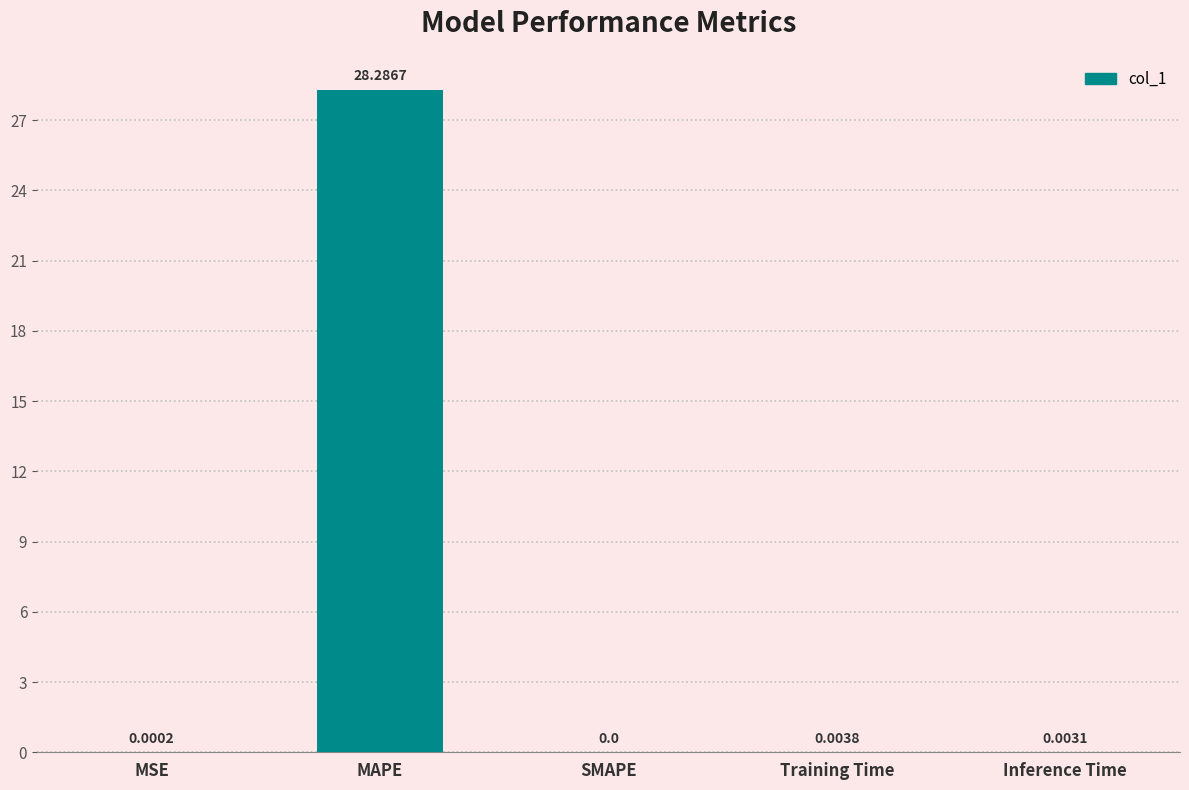

Which has a higher value, Training Time or MSE?

Training Time